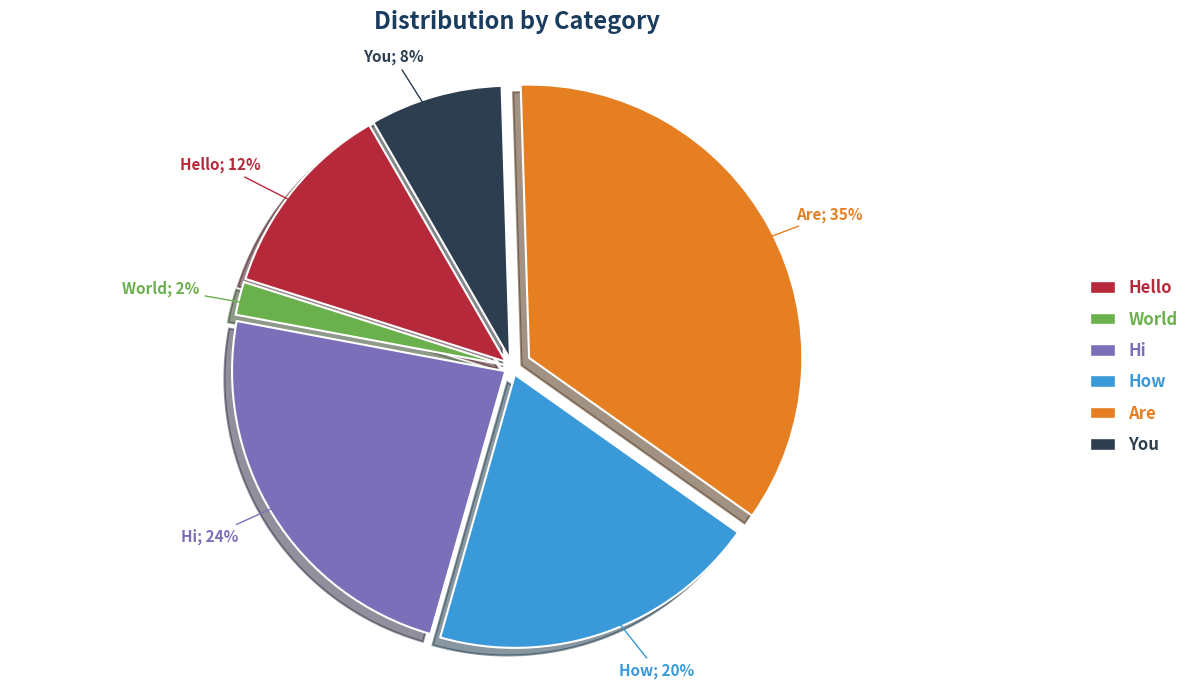

To the nearest percent, what percentage of the pie is Hi?

24%